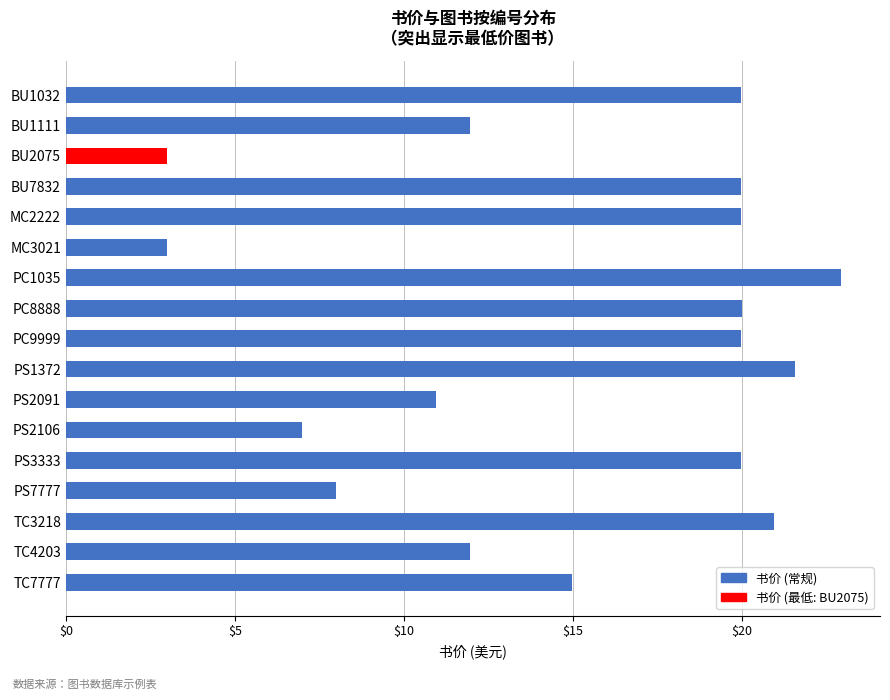

What is the difference between the values at MC3021 and TC7777?

12.0